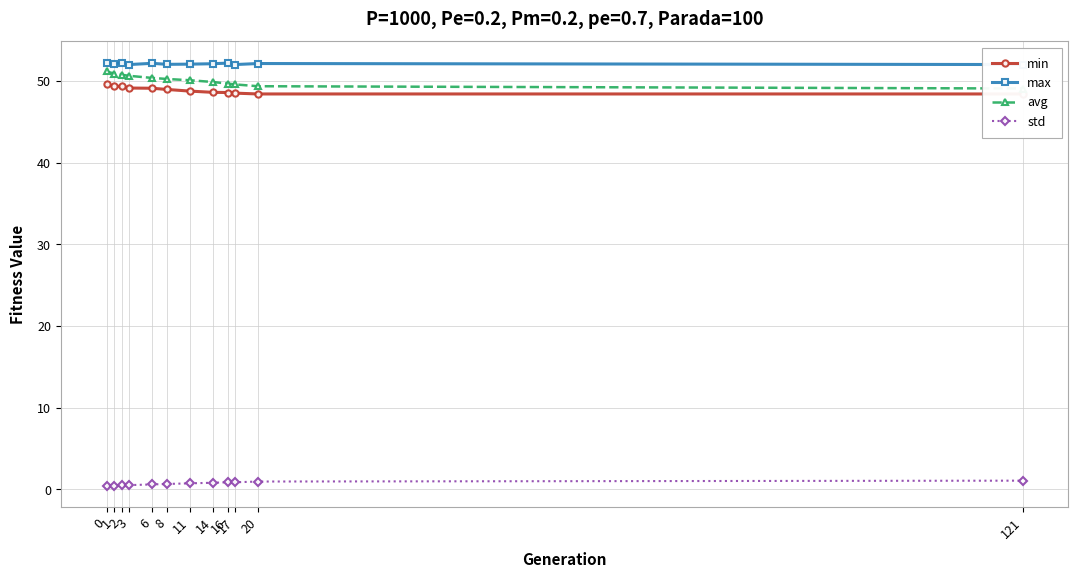

What is the difference between the avg values at 8 and 121?

1.2